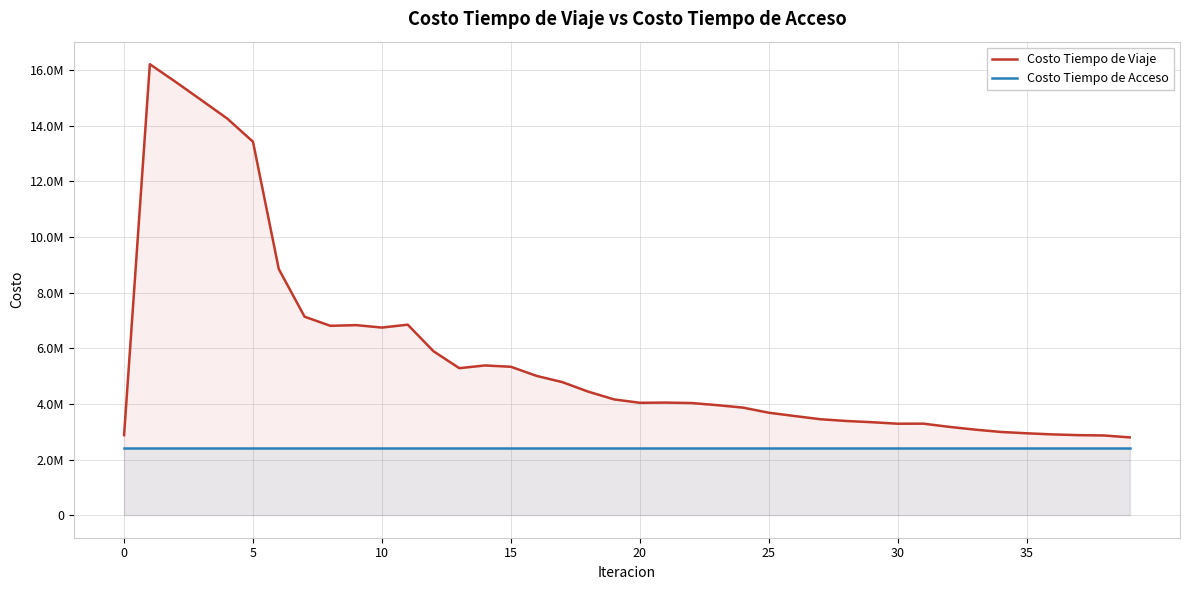

What is the label of the 30th point from the right?

10